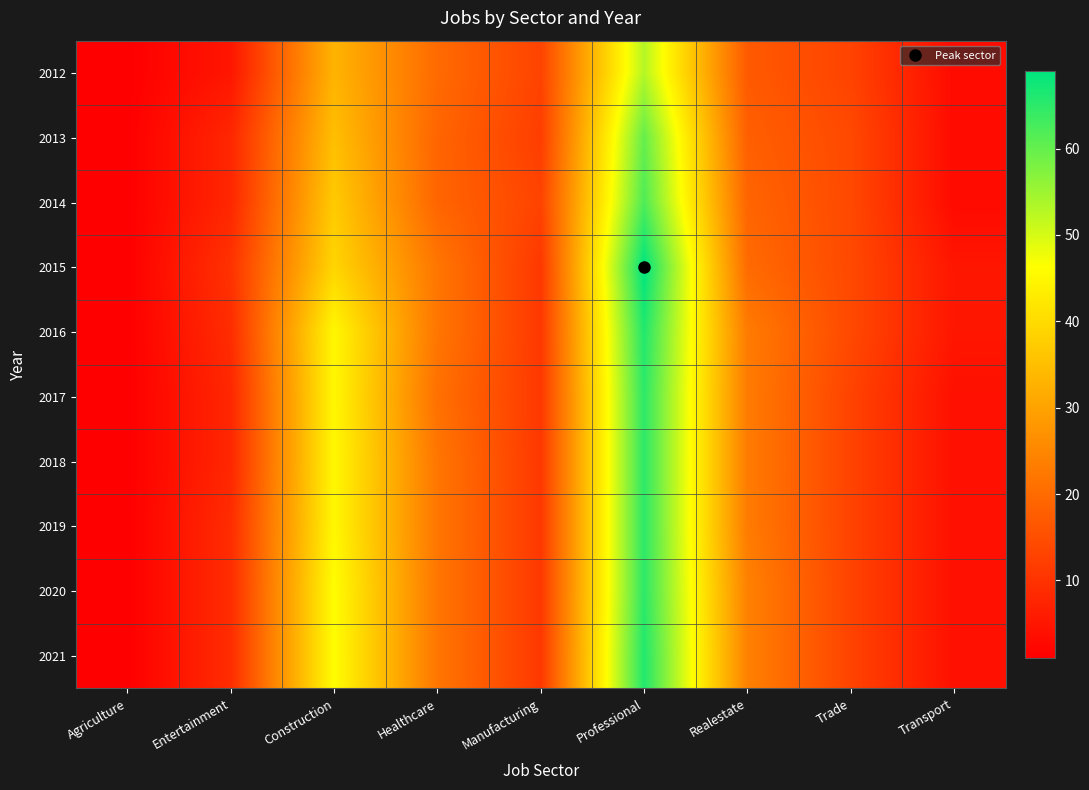

Reading left to right, transcribe all the data shown in this chart.

2012: Agriculture=1	Entertainment=5	Construction=33	Healthcare=20	Manufacturing=13	Professional=53	Realestate=17	Trade=13	Transport=3
2013: Agriculture=1	Entertainment=8	Construction=35	Healthcare=19	Manufacturing=12	Professional=60	Realestate=18	Trade=14	Transport=3
2014: Agriculture=1	Entertainment=8	Construction=37	Healthcare=19	Manufacturing=13	Professional=62	Realestate=19	Trade=14	Transport=3
2015: Agriculture=1	Entertainment=10	Construction=39	Healthcare=22	Manufacturing=11	Professional=69	Realestate=20	Trade=14	Transport=5
2016: Agriculture=1	Entertainment=9	Construction=45	Healthcare=22	Manufacturing=11	Professional=66	Realestate=23	Trade=14	Transport=5
2017: Agriculture=1	Entertainment=8	Construction=45	Healthcare=21	Manufacturing=11	Professional=65	Realestate=23	Trade=13	Transport=4
2018: Agriculture=1	Entertainment=8	Construction=45	Healthcare=22	Manufacturing=11	Professional=65	Realestate=23	Trade=13	Transport=4
2019: Agriculture=1	Entertainment=9	Construction=45	Healthcare=22	Manufacturing=11	Professional=65	Realestate=23	Trade=13	Transport=4
2020: Agriculture=1	Entertainment=9	Construction=46	Healthcare=22	Manufacturing=11	Professional=65	Realestate=24	Trade=13	Transport=4
2021: Agriculture=1	Entertainment=9	Construction=46	Healthcare=22	Manufacturing=11	Professional=66	Realestate=24	Trade=13	Transport=4